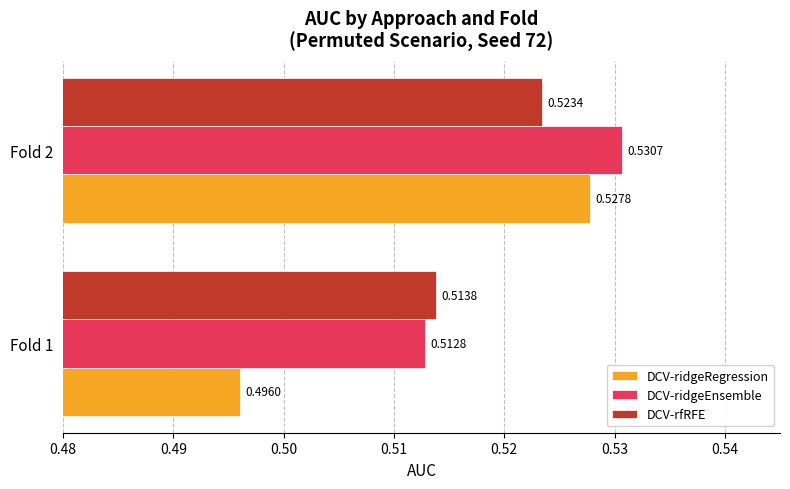

At which category is the sum across all series the highest?

Fold 2